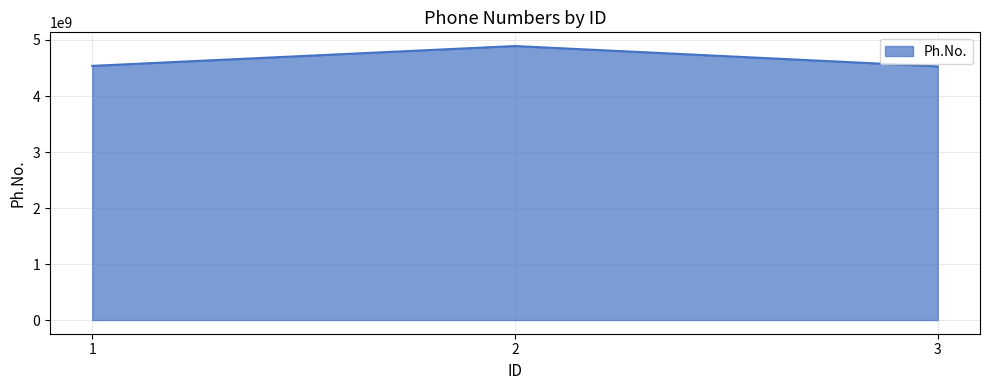

True or false: the data shows 4892184058 at 2.

True